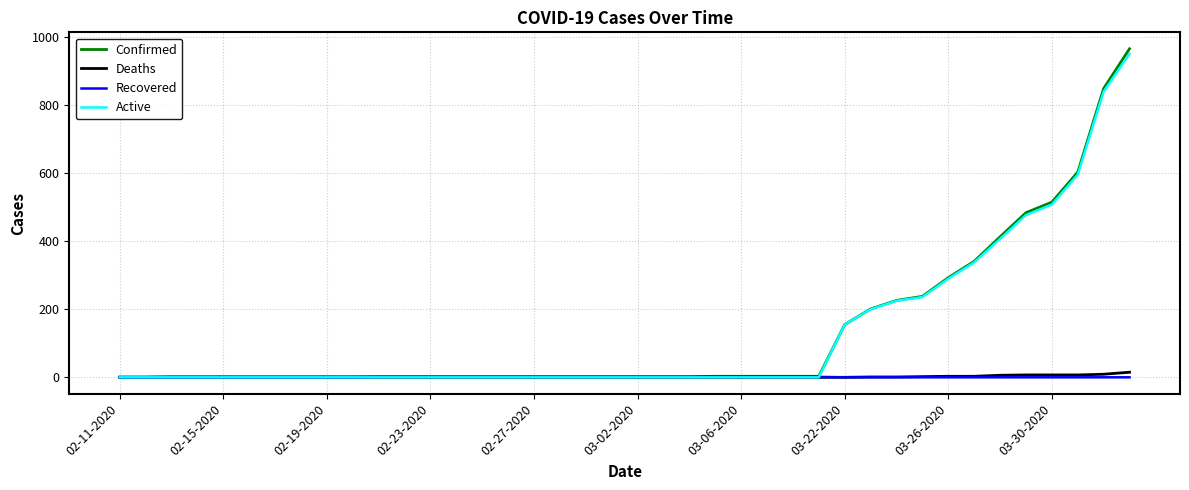

What is the highest value of the Active series?

951